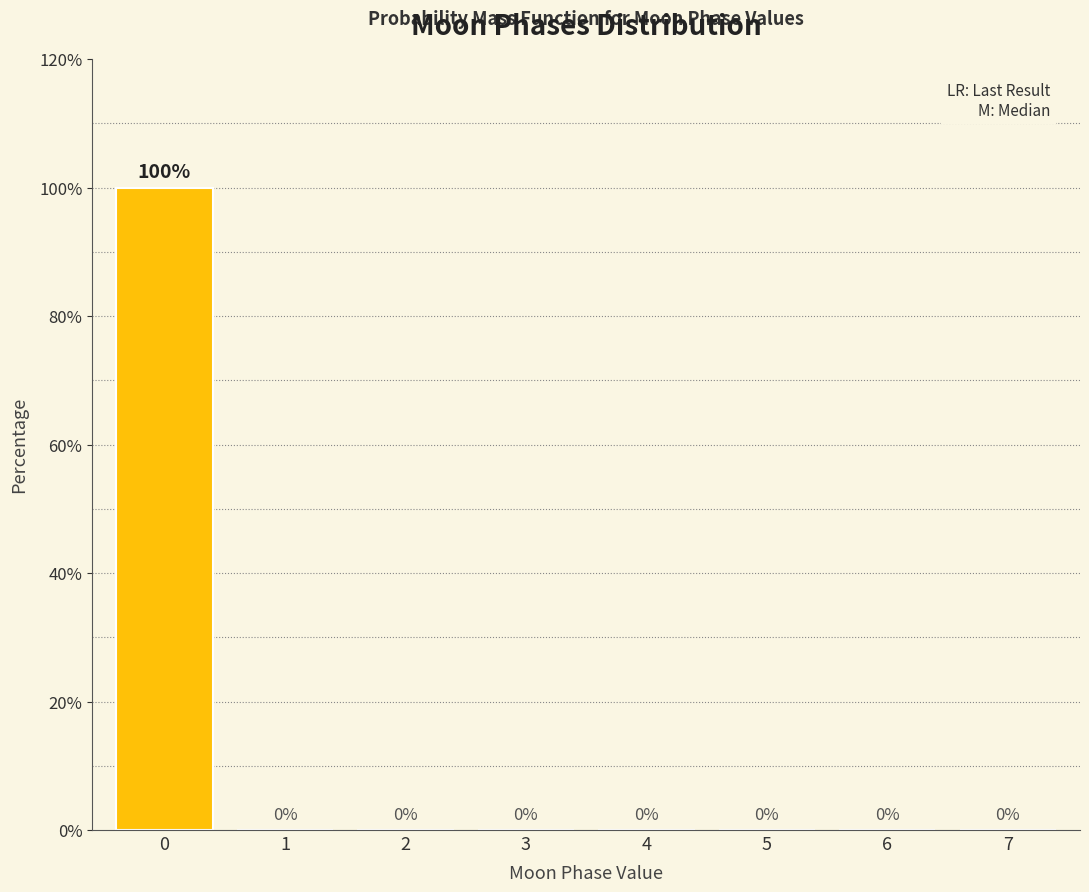

Reading left to right, list all the values displayed in this chart.

0=100	1=0	2=0	3=0	4=0	5=0	6=0	7=0